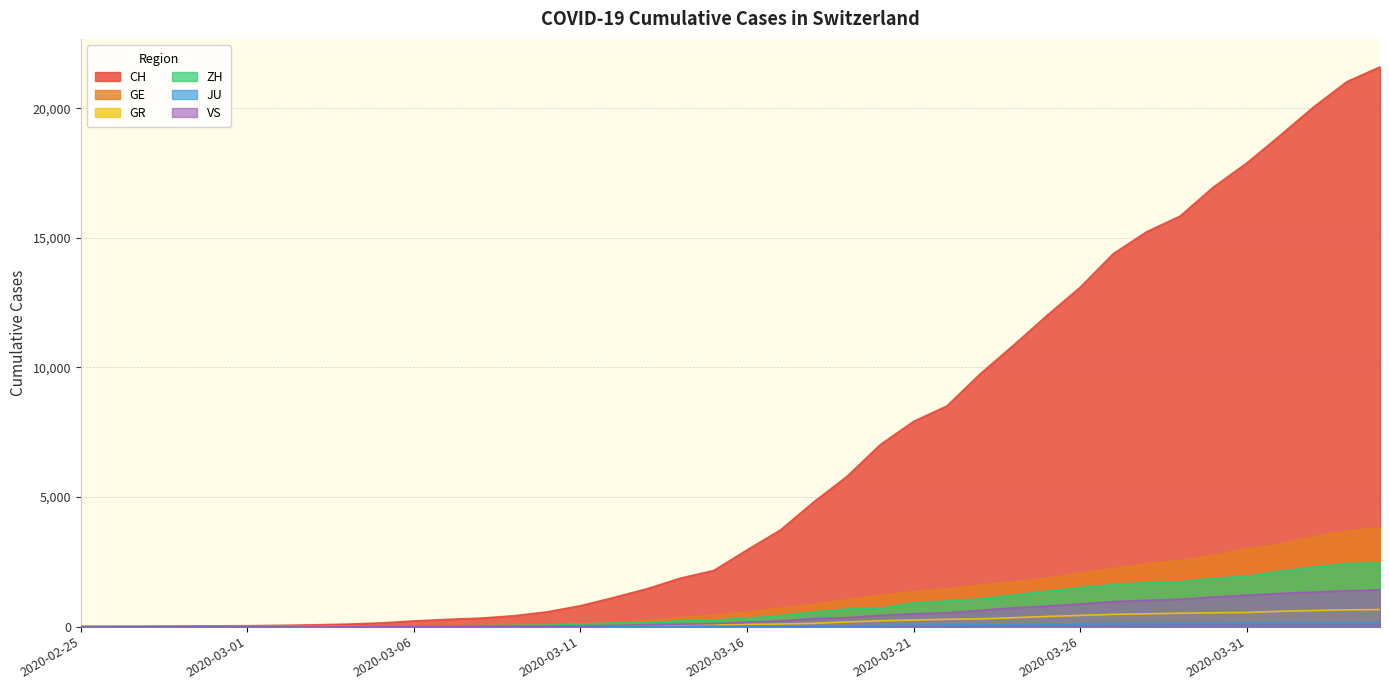

Is the value of GR at 2020-03-23 greater than the value of ZH at 2020-03-02?

Yes